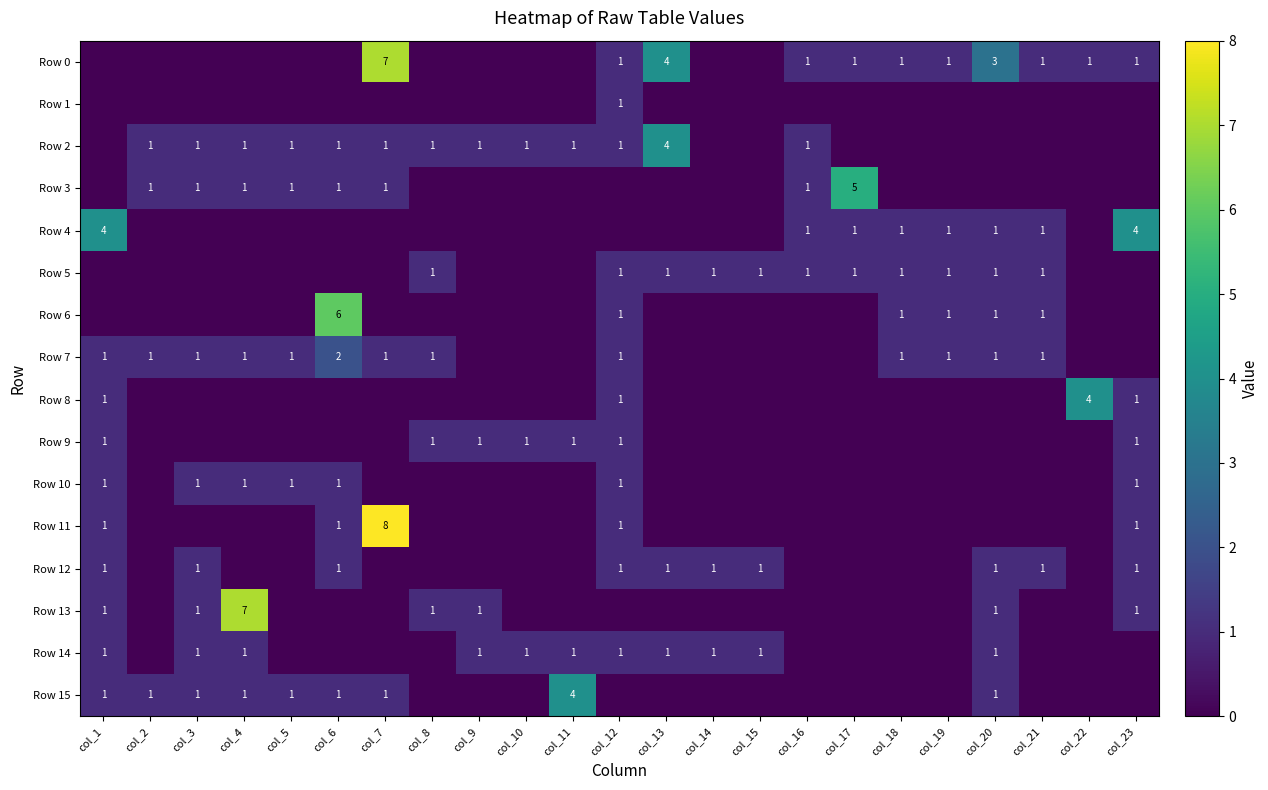

Is it true that Row 8 equals 1 at col_1?

True